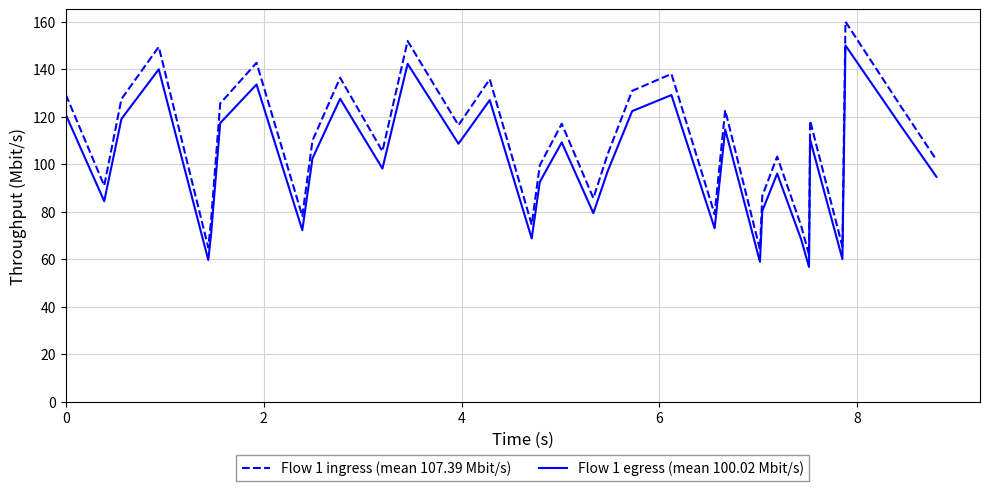

True or false: Flow 1 egress (mean 100.02 Mbit/s) and Flow 1 ingress (mean 107.39 Mbit/s) cross at least once.

False